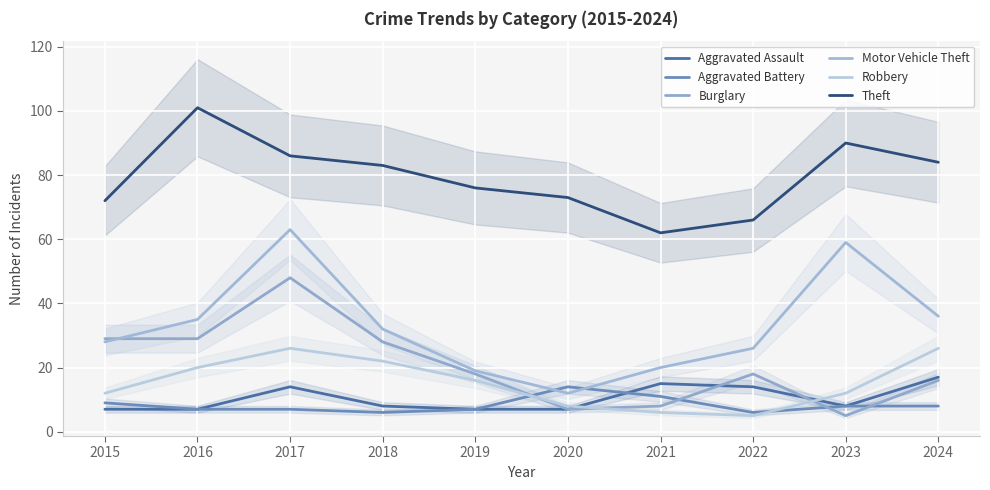

What is the difference between the second highest and minimum values in the Theft series?

28